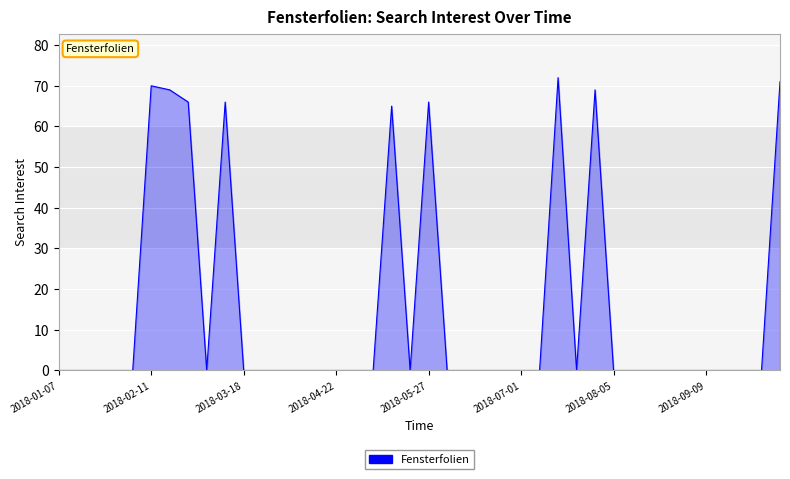

What is the greatest value displayed?

72